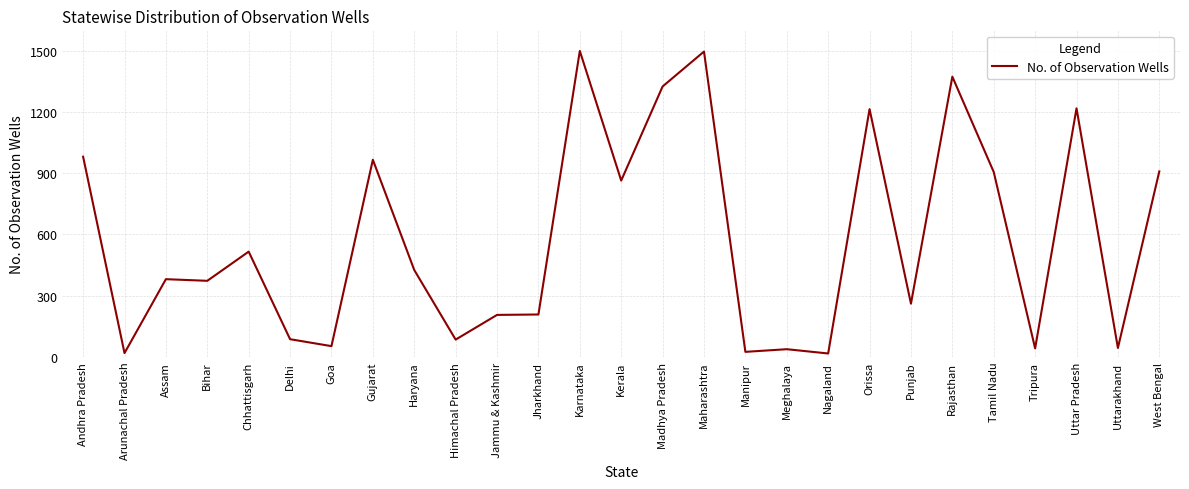

Between Gujarat and Orissa, which is larger?

Orissa